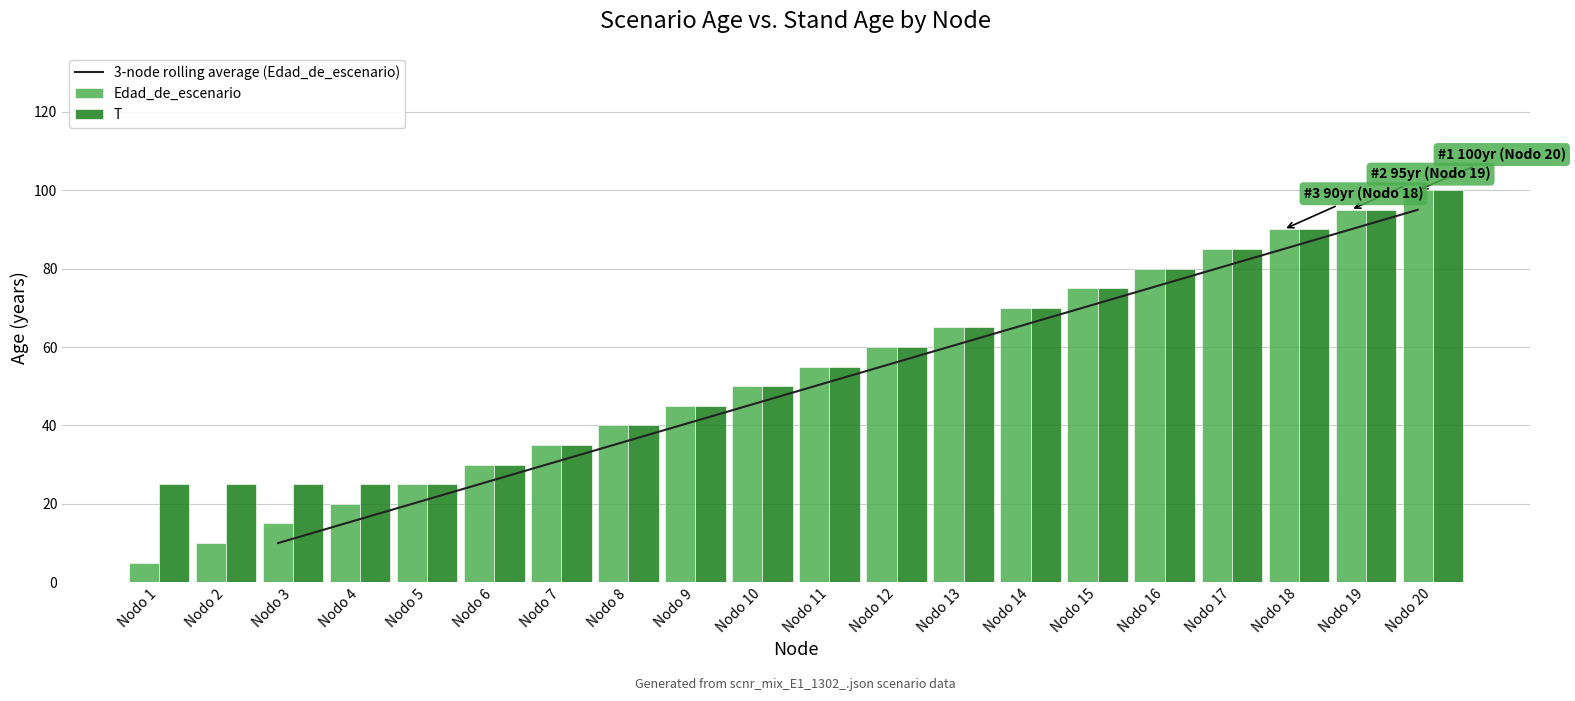

How many data points in T are less than 55?

10